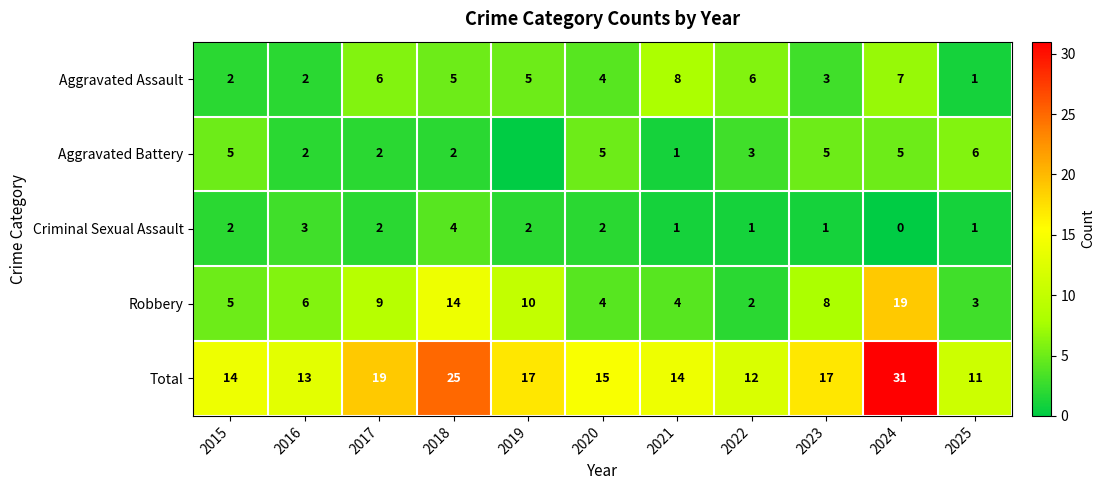

Is it true that Aggravated Assault equals 7 at 2024?

True